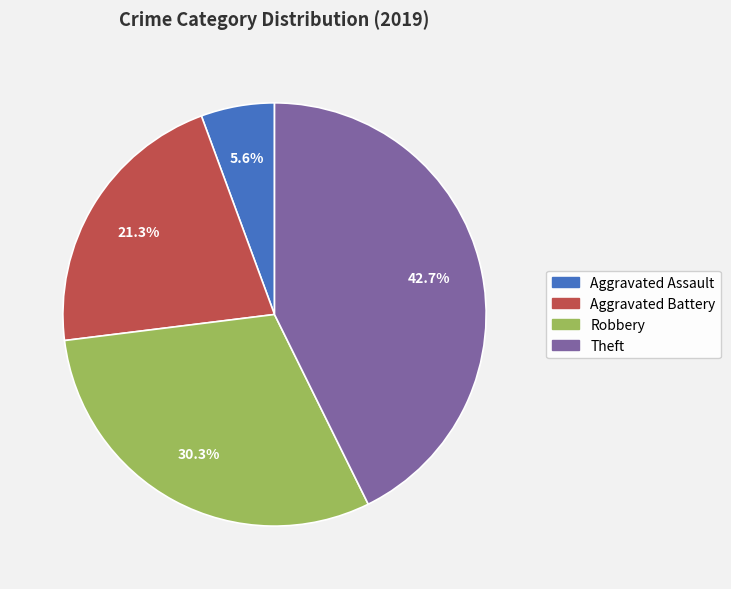

Rank the categories by value from lowest to highest.

Aggravated Assault, Aggravated Battery, Robbery, Theft